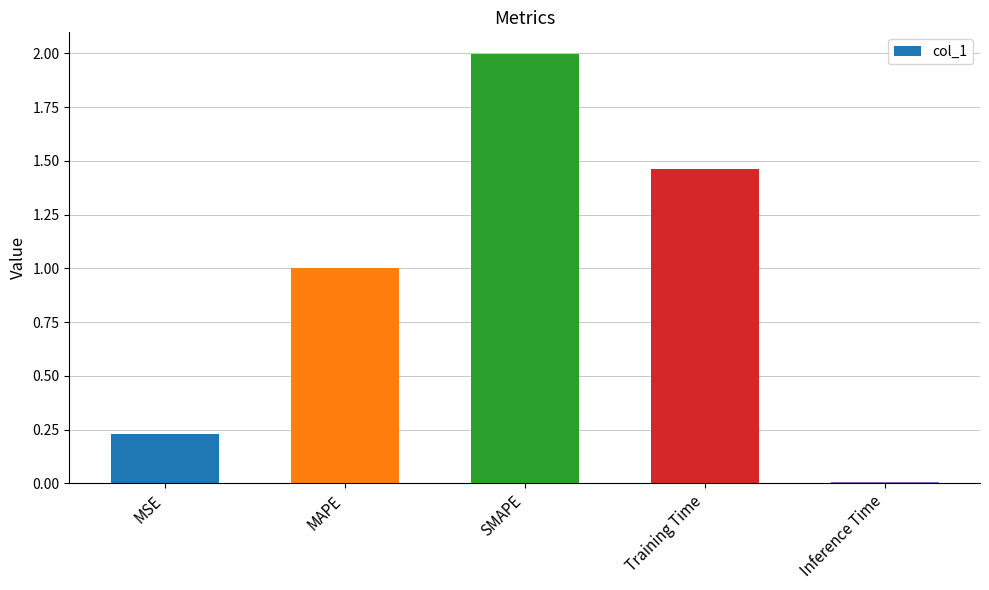

The value at SMAPE is 2.0. True or false?

True